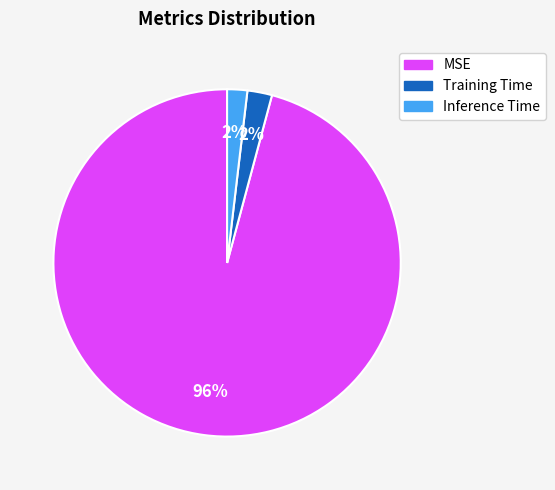

Which category has the biggest portion of the pie?

MSE